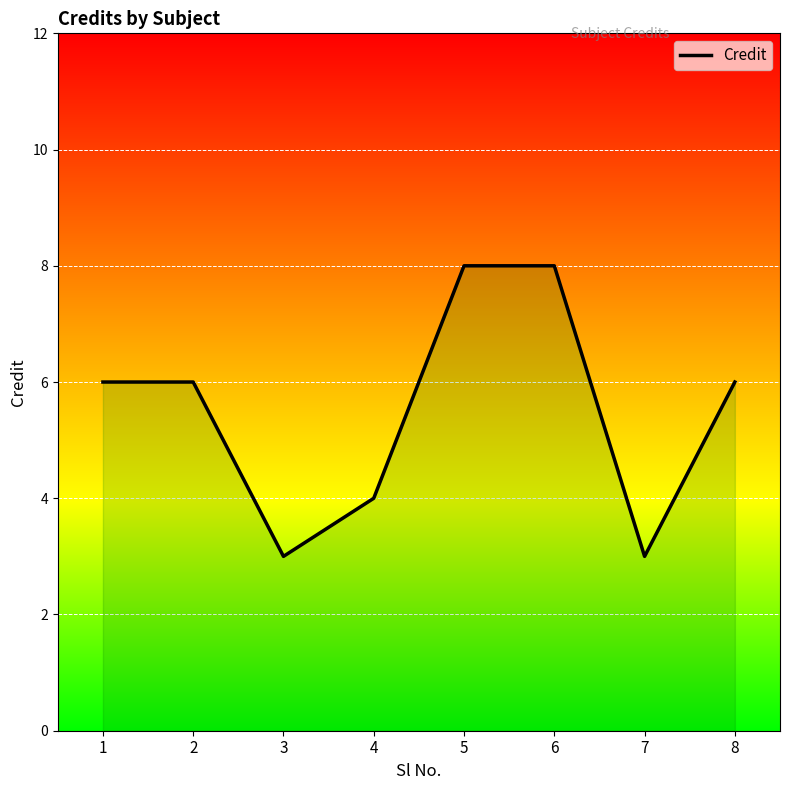

Where is the first local minimum?

3